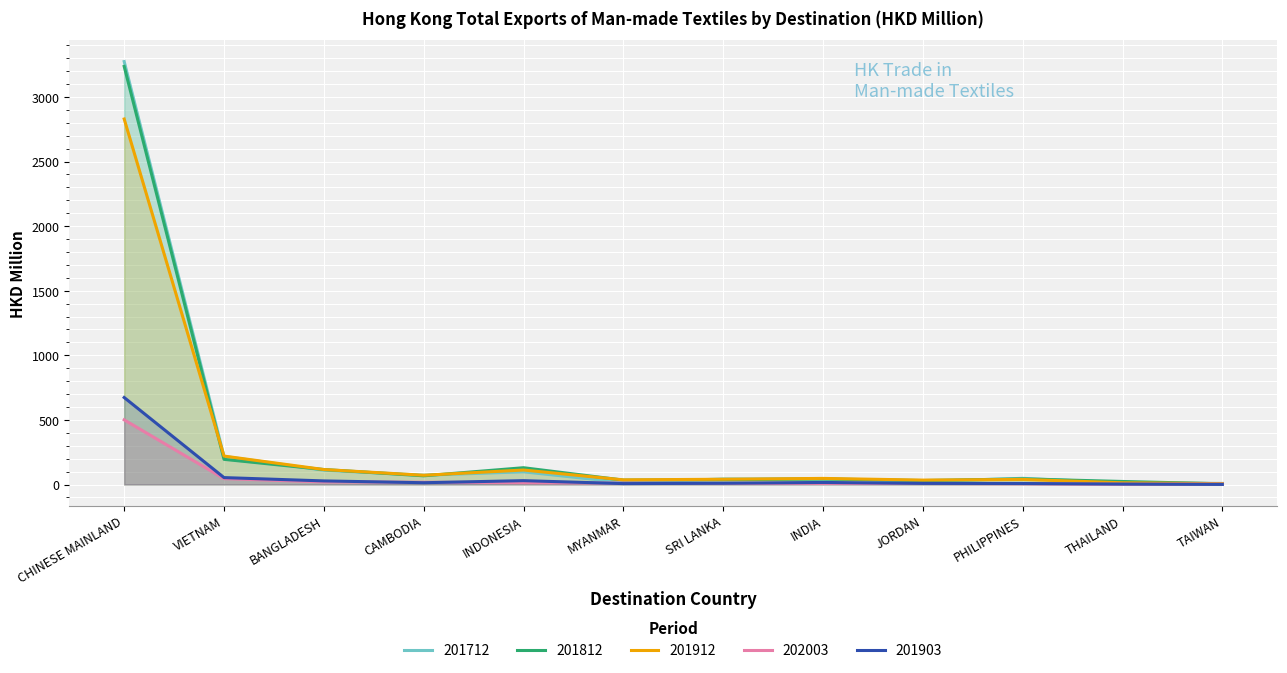

Count the number of categories in the chart.

12